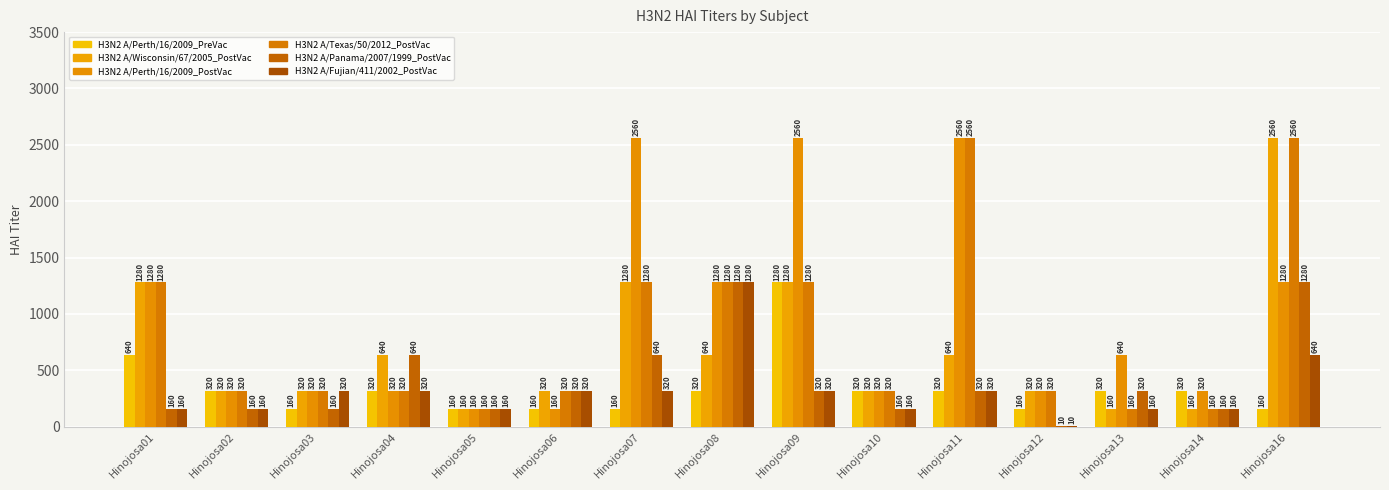

Does the chart contain stacked bars?

No